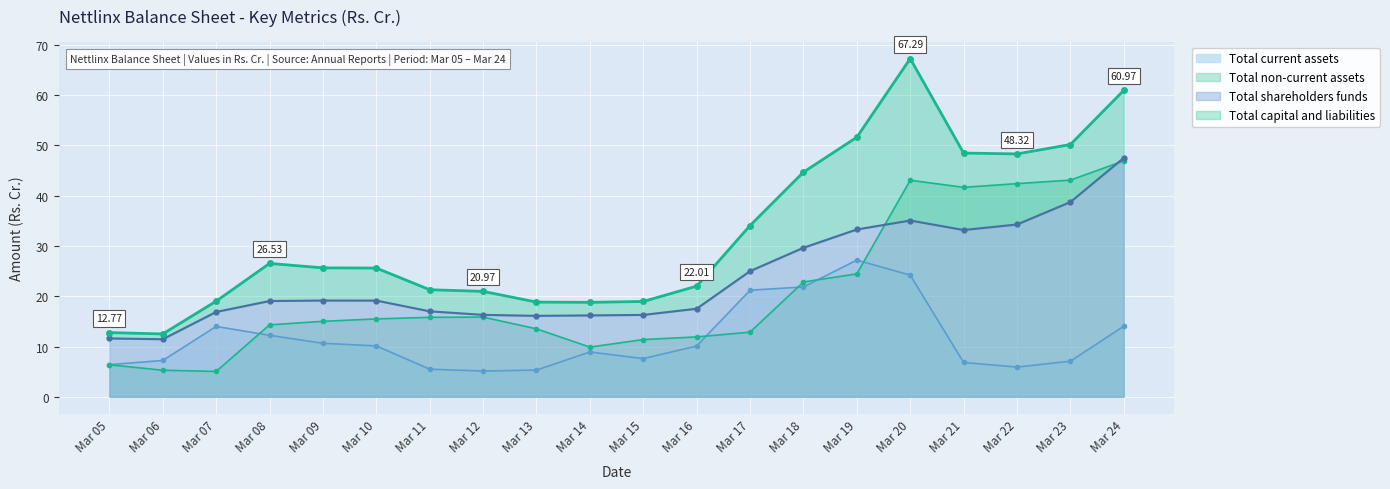

What is the average value of the Total current assets series?

11.6